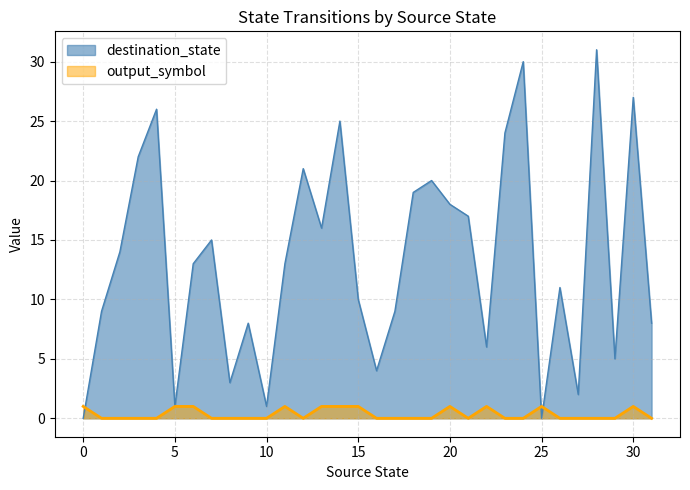

True or false: destination_state has more than 0 points higher than both neighbors.

True